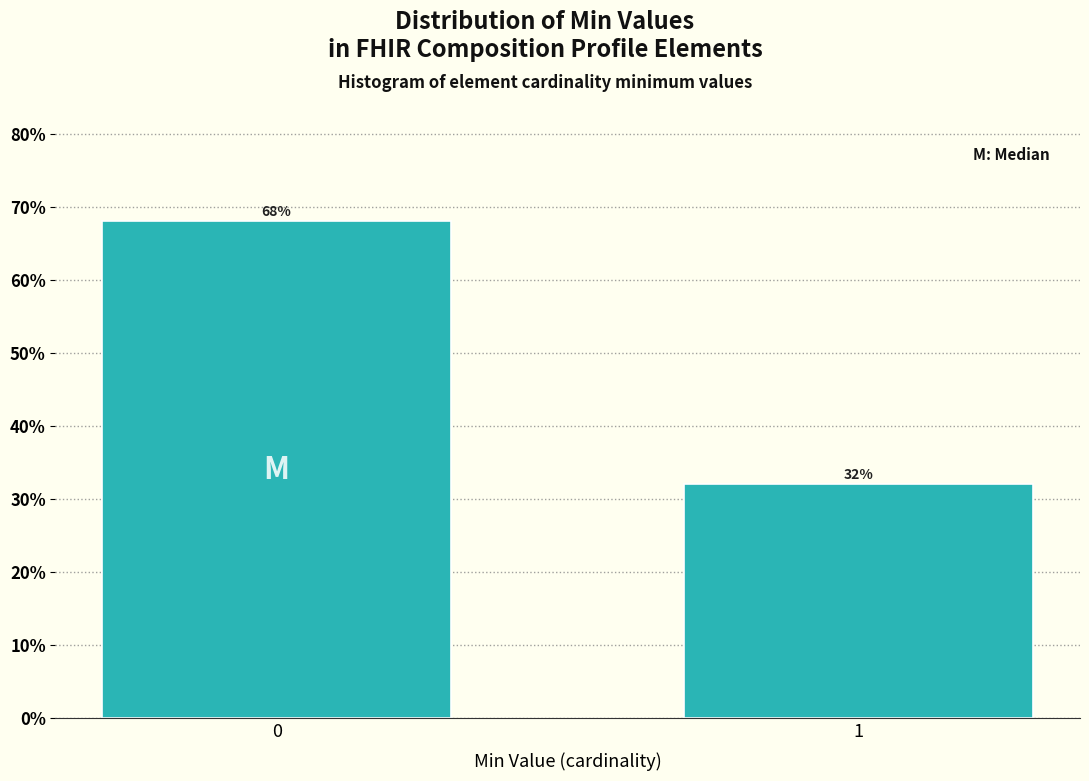

Reading right to left, extract all data points from this chart.

32	68